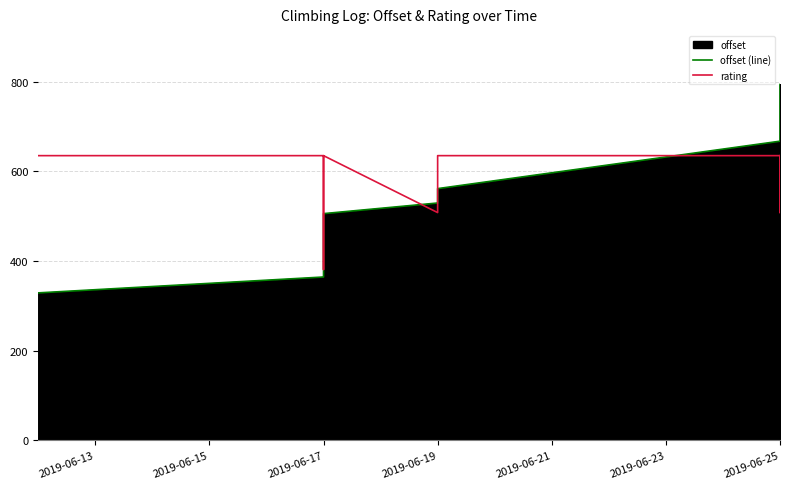

How many times do rating and offset (line) cross each other?

5